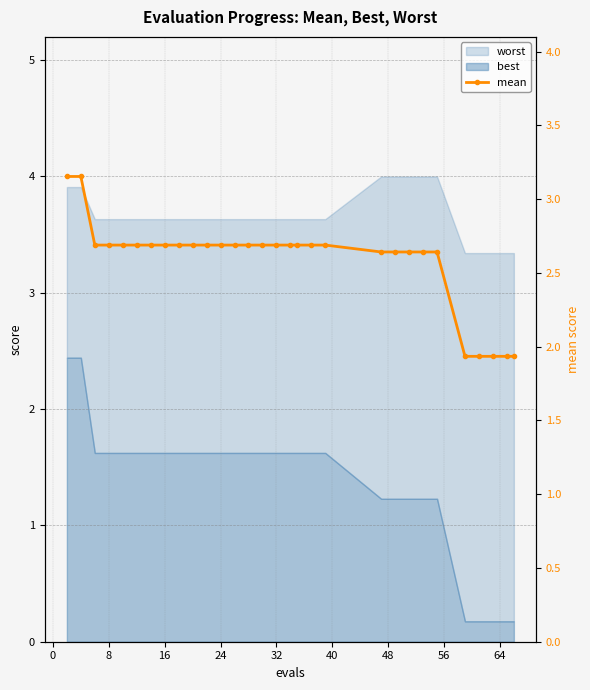

Reading right to left, extract all data points from this chart.

1.9	1.9	1.9	1.9	1.9	2.6	2.6	2.6	2.6	2.6	2.7	2.7	2.7	2.7	2.7	2.7	2.7	2.7	2.7	2.7	2.7	2.7	2.7	2.7	2.7	2.7	2.7	2.7	3.2	3.2